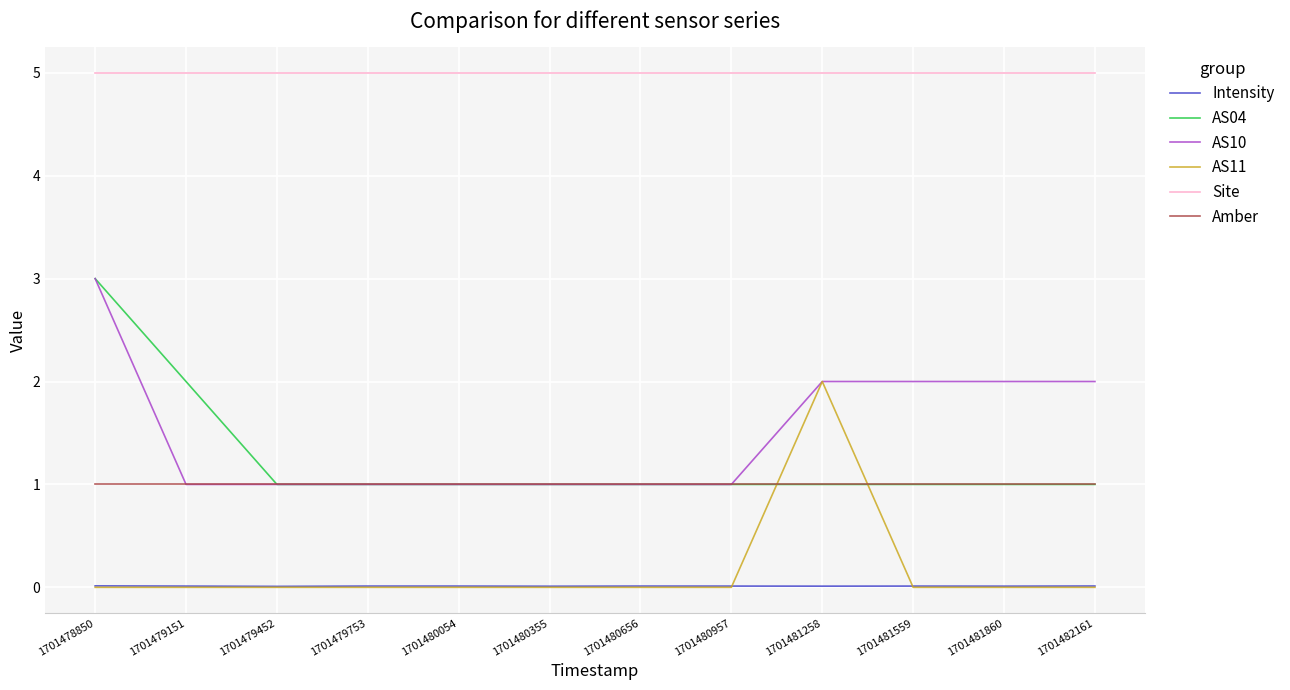

Is the value of Site at 1701480355 greater than the value of Amber at 1701480054?

Yes